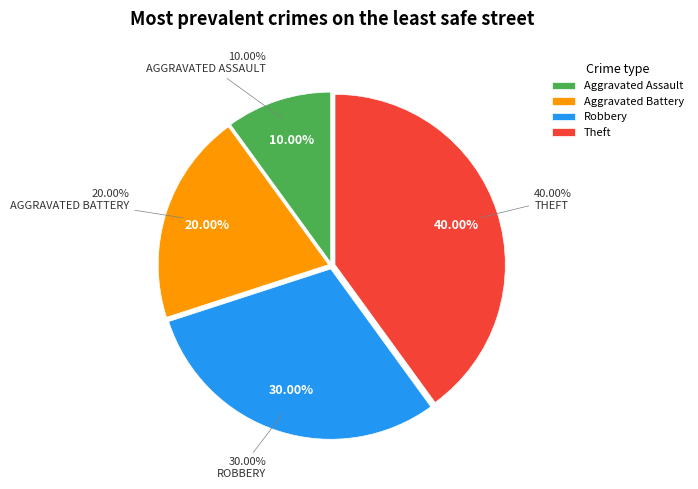

Which category has the biggest portion of the pie?

Theft